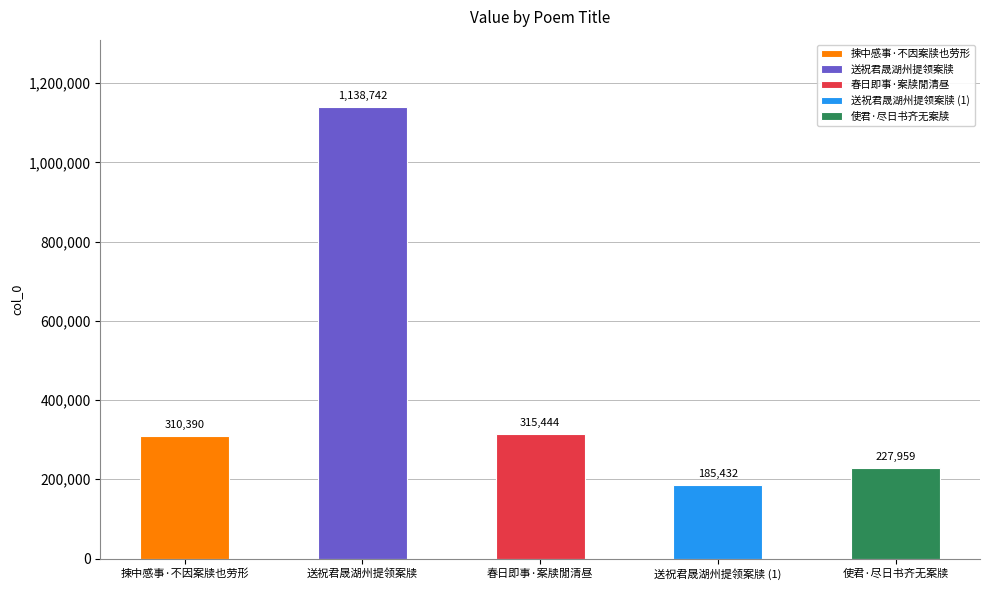

Are the bars horizontal?

No